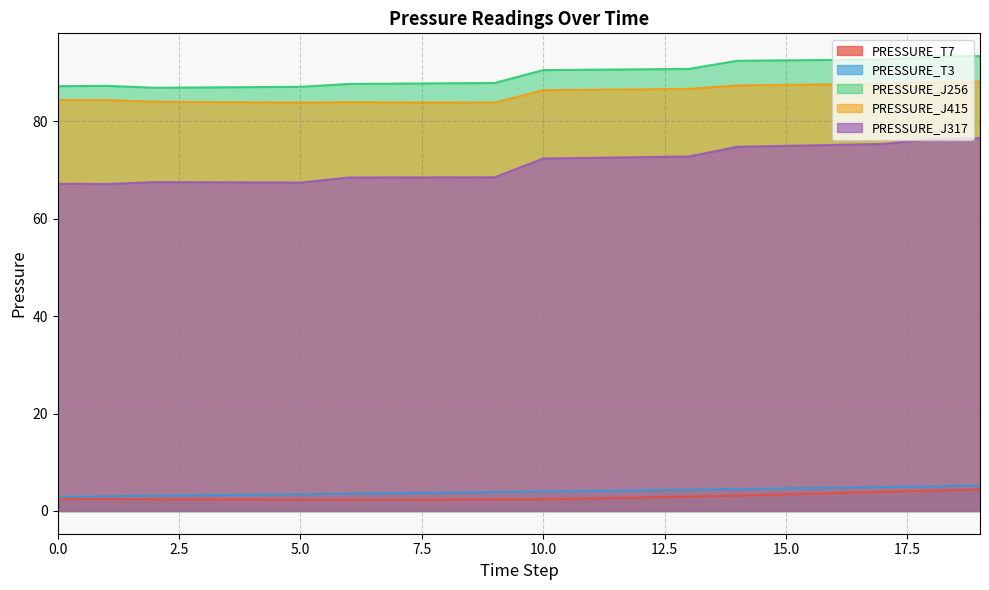

What is the total value across all series at 19?

267.8